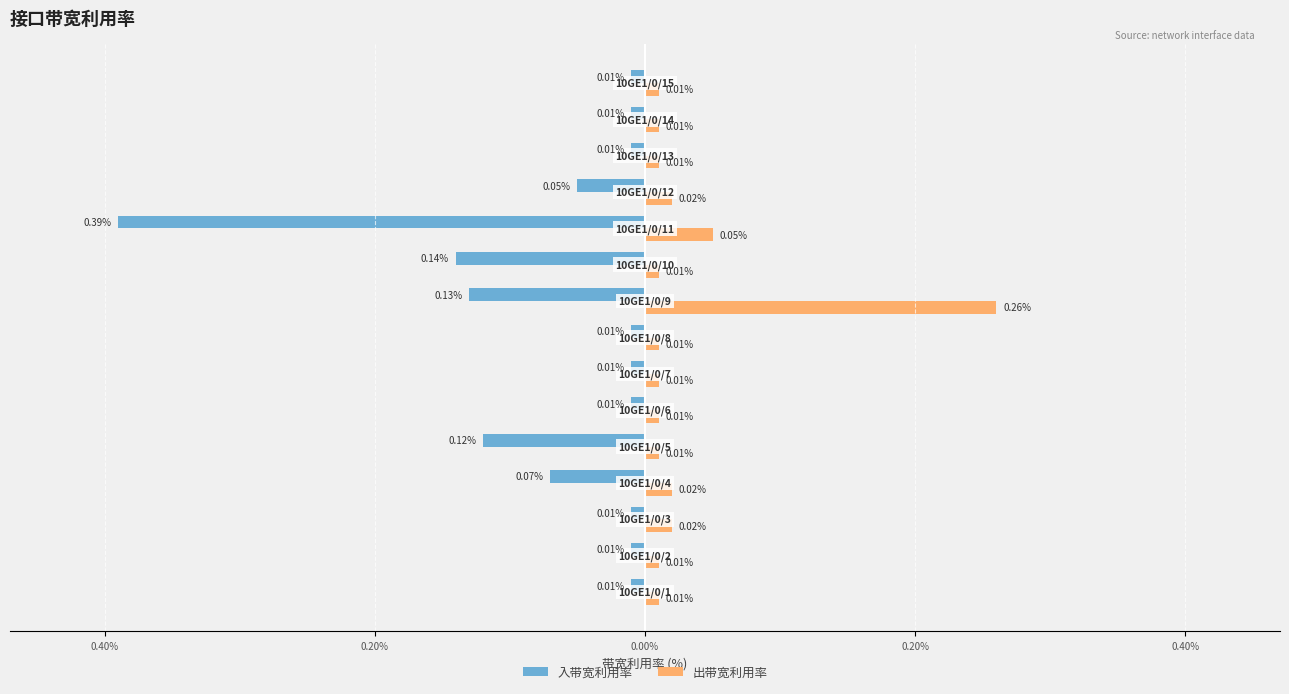

What are all the series names shown in the legend?

入带宽利用率, 出带宽利用率